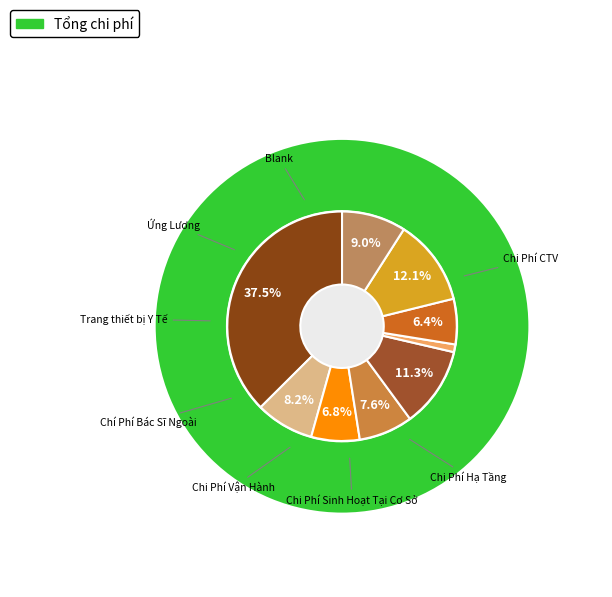

What percentage is the Phúc lợi công ty slice, to the nearest percent?

1%